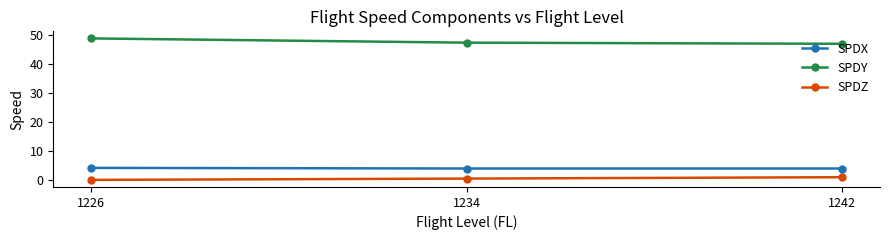

Does the chart display data point markers on the line(s)?

Yes